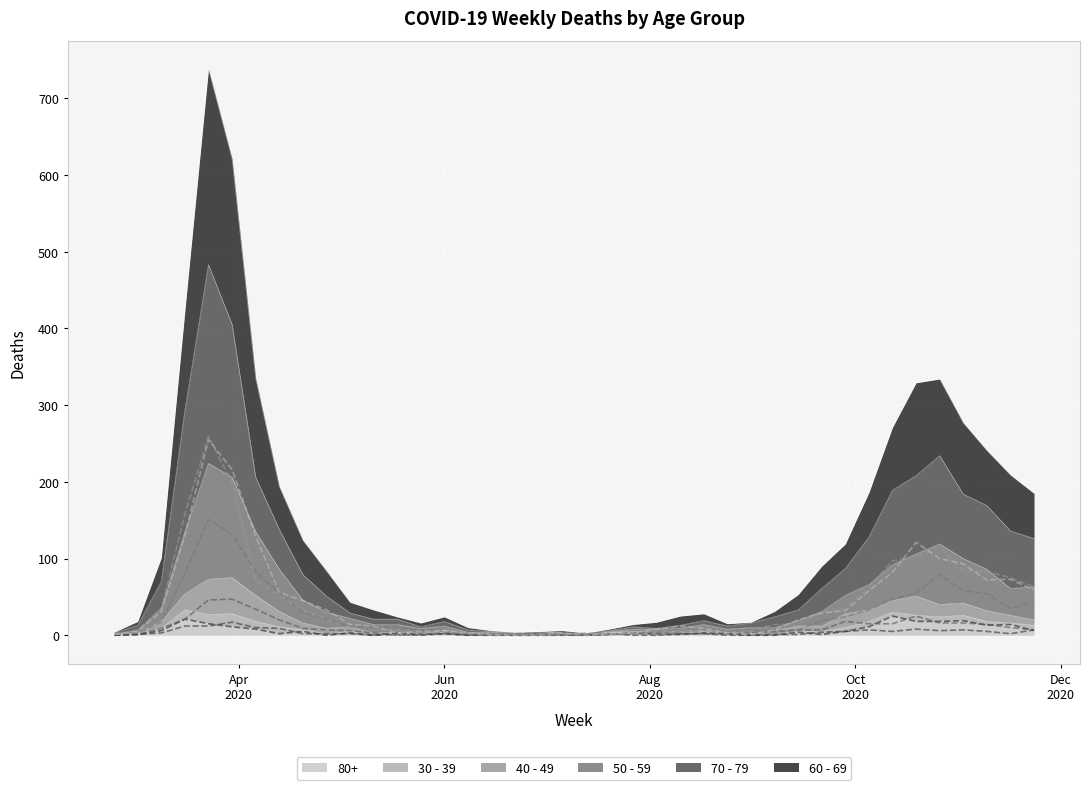

What is the total value across all series at 2020-09-07?

31